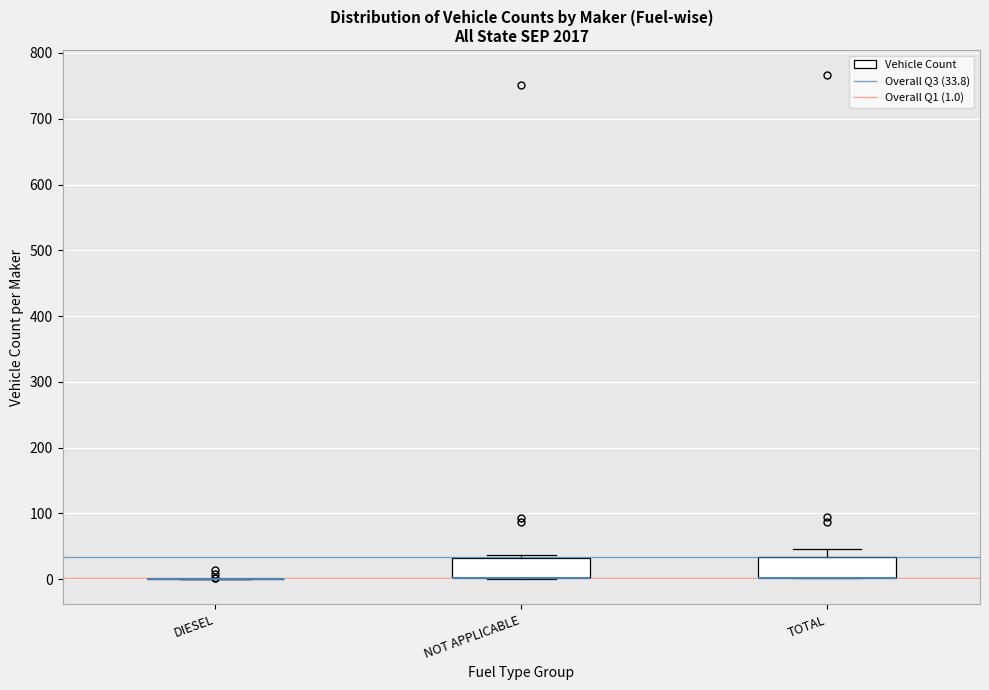

Reading left to right, read every box against the y-axis: the position of its median line, the range the box covers, and the ends of its whiskers. The values are not printed on the chart, so give them approximately, as read against the axis.

DIESEL: box collapsed to a line at 0, whiskers 0 to 0
NOT APPLICABLE: median 0 (drawn on the box's lower edge), box 0 to 30, whiskers 0 to 40
TOTAL: median 0 (drawn on the box's lower edge), box 0 to 30, whiskers 0 to 50